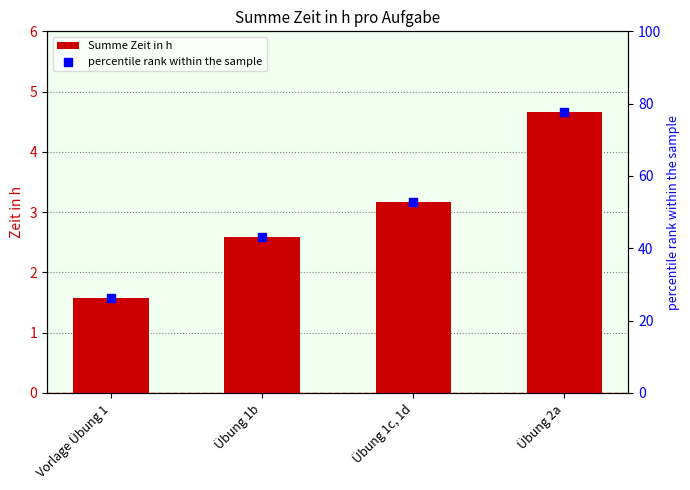

At how many categories does at least one series exceed 45?

2